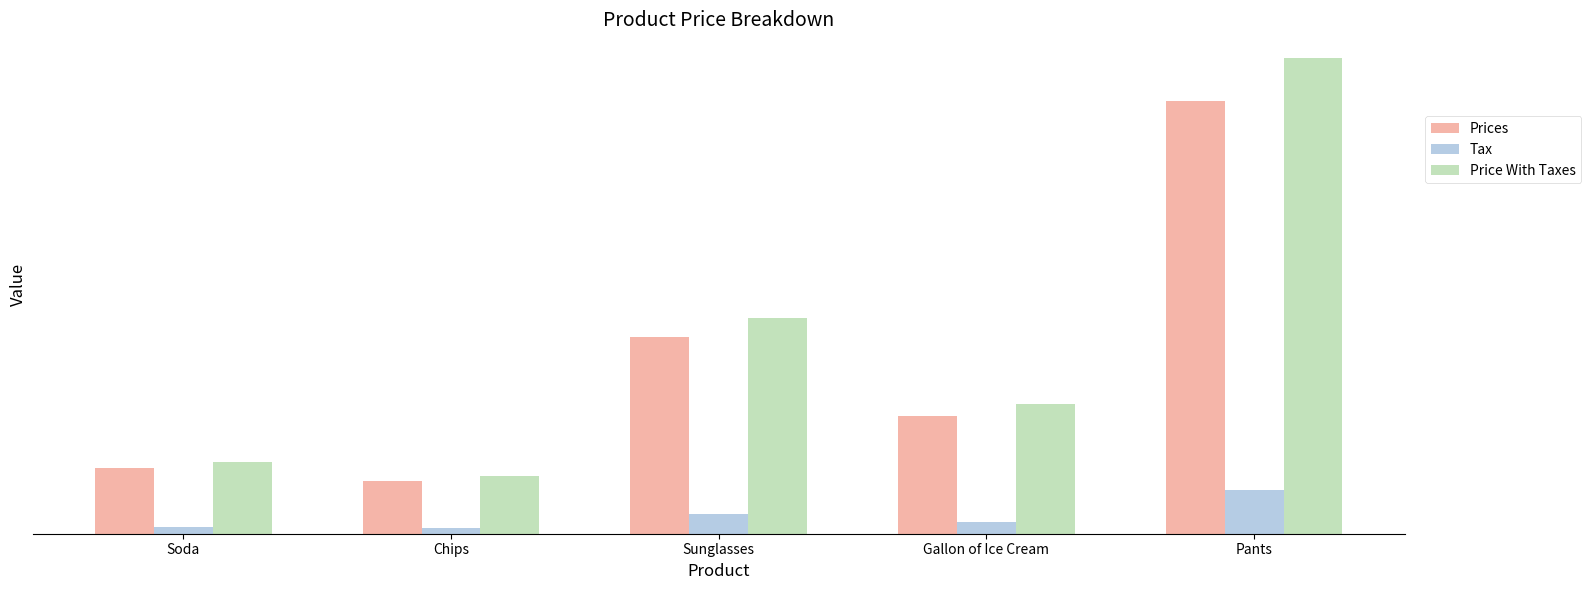

What are all the series names shown in the legend?

Prices, Tax, Price With Taxes